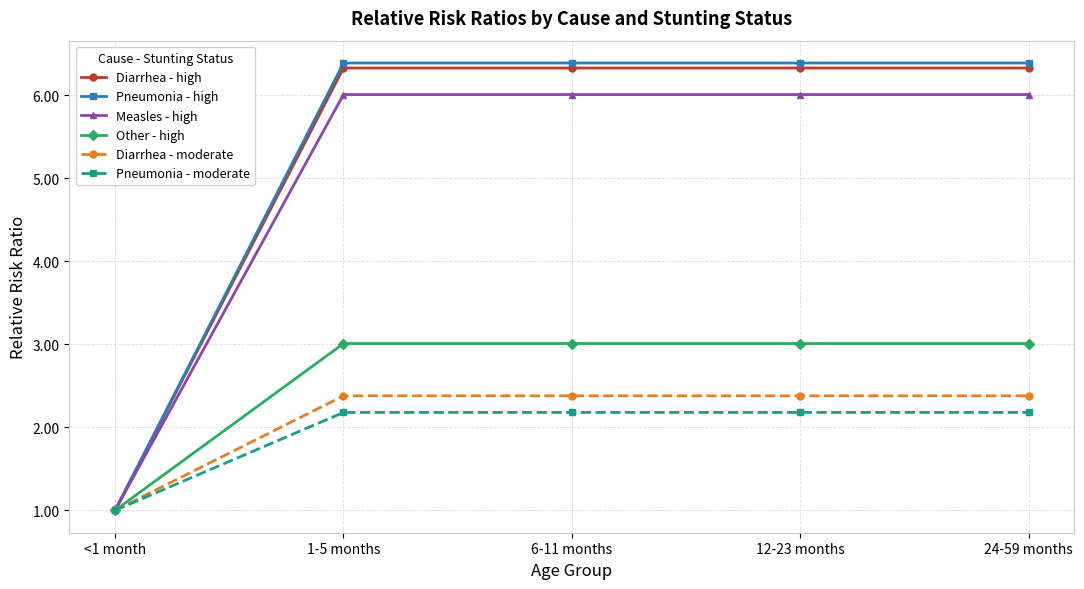

At how many categories does at least one series exceed 3?

4